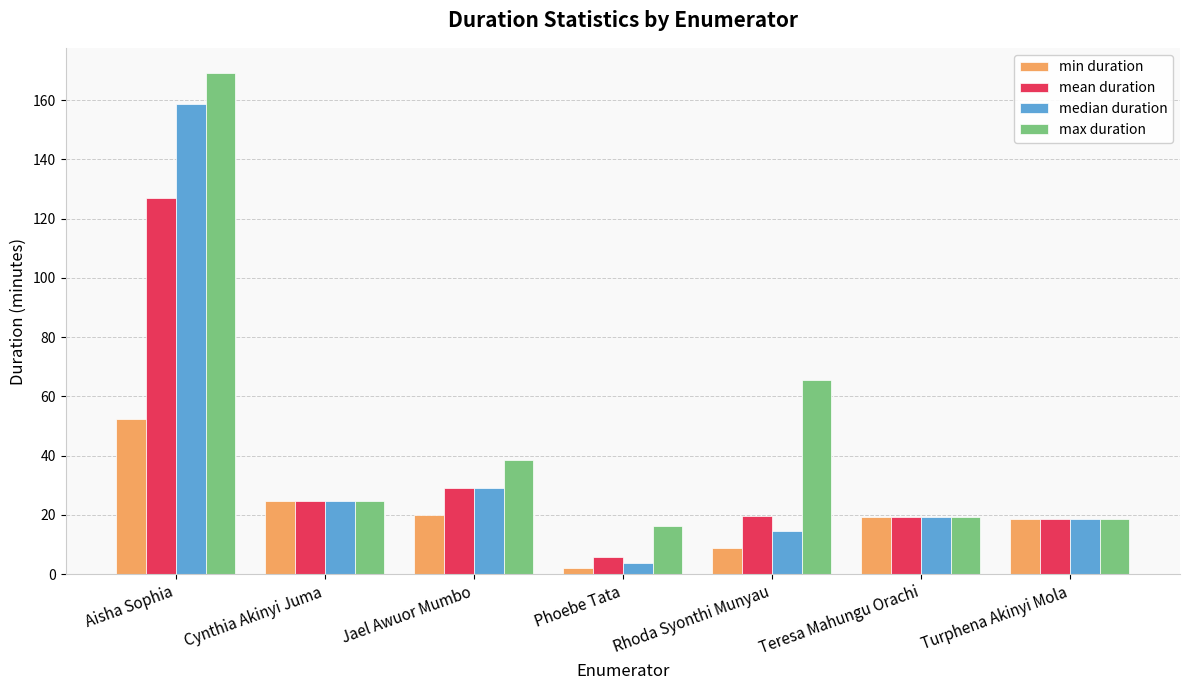

What is the approximate value of median duration at Jael Awuor Mumbo?

29.3